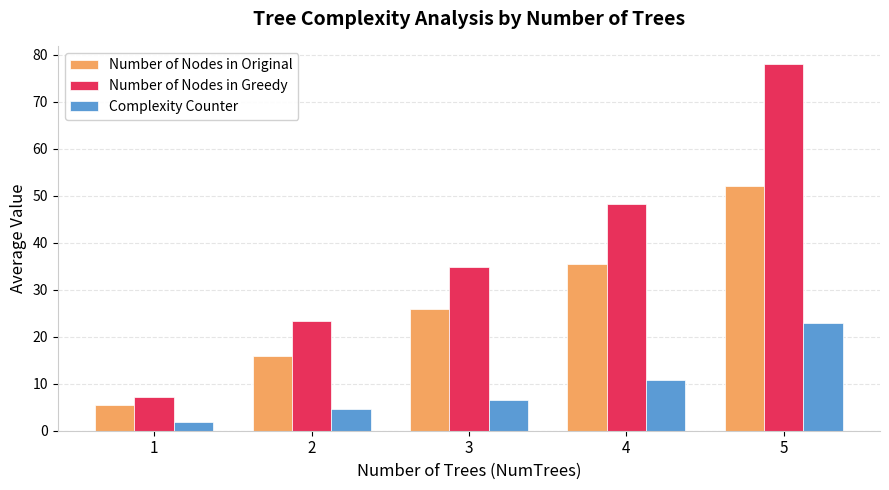

What is the difference between the Number of Nodes in Original values at 4 and 3?

9.5